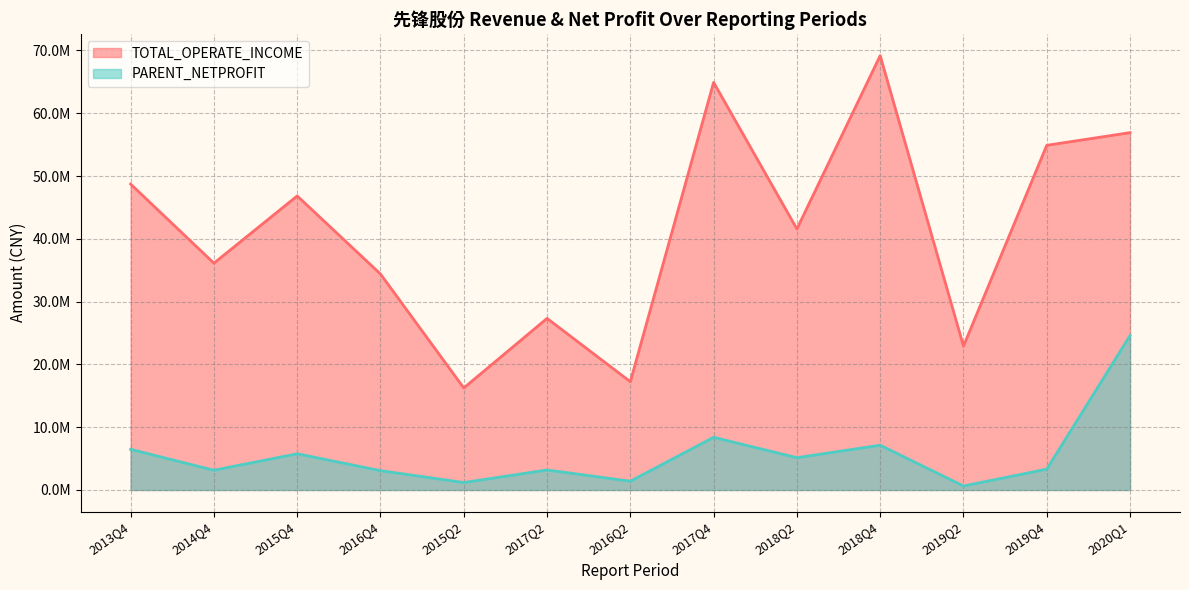

At how many categories does at least one series exceed 2491533?

13